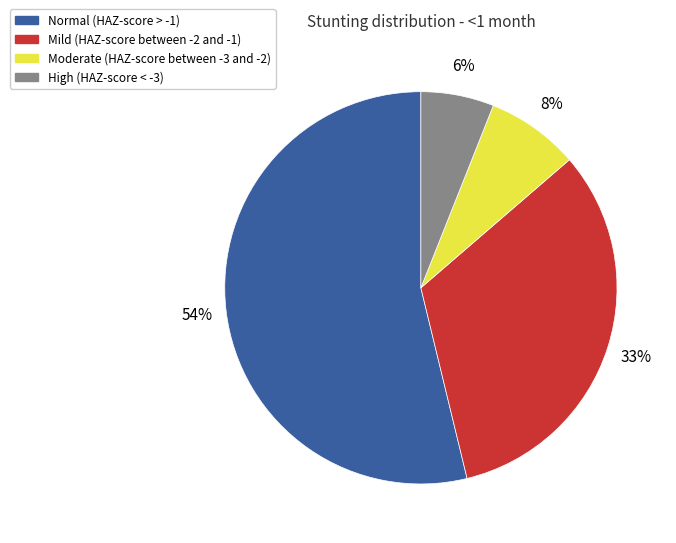

Is there any slice that represents more than half of the pie?

Yes